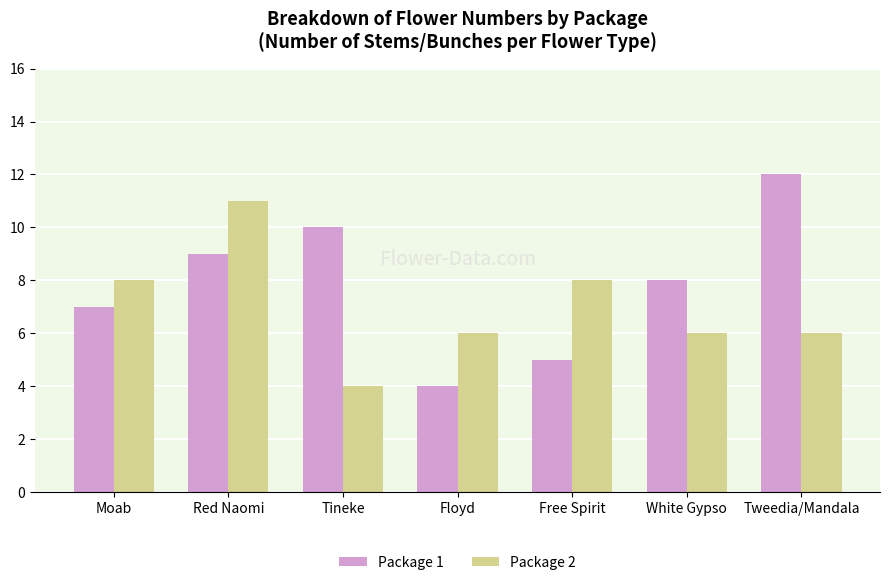

What is the spread (max minus min) of values at Tweedia/Mandala?

6